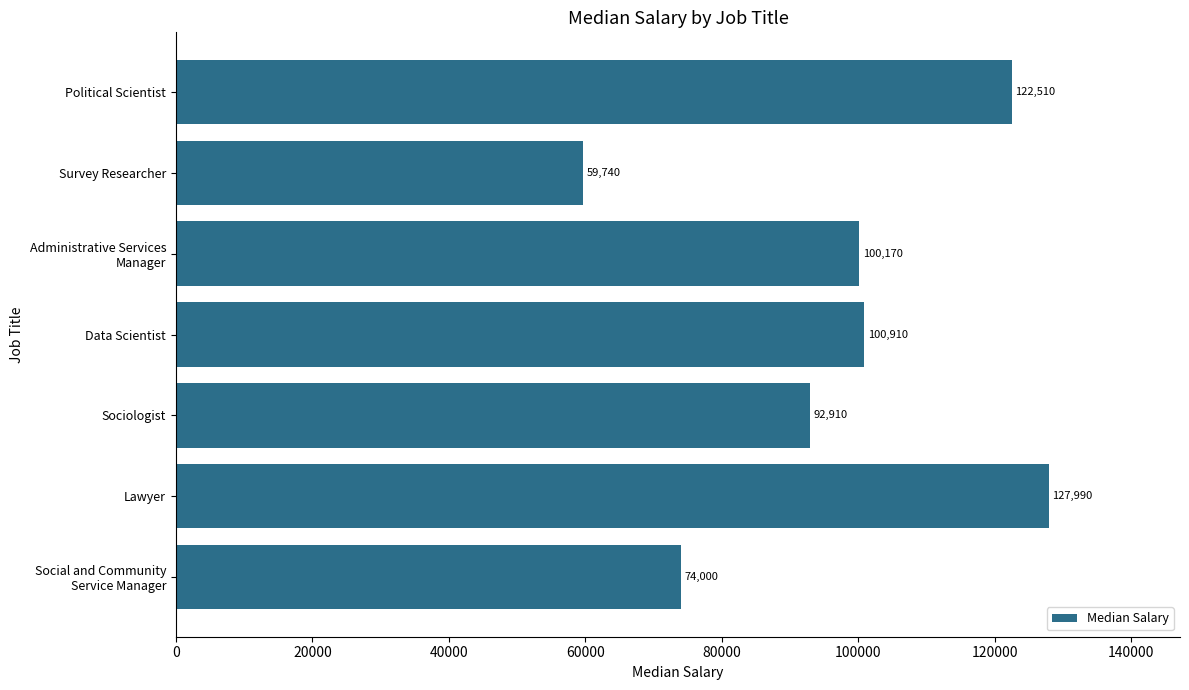

Is it true that the value at Sociologist is 92910?

True